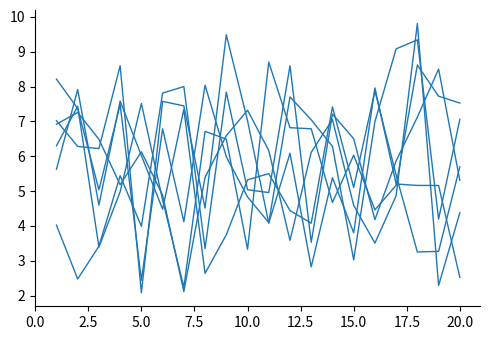

How many lines are shown in the chart?

6